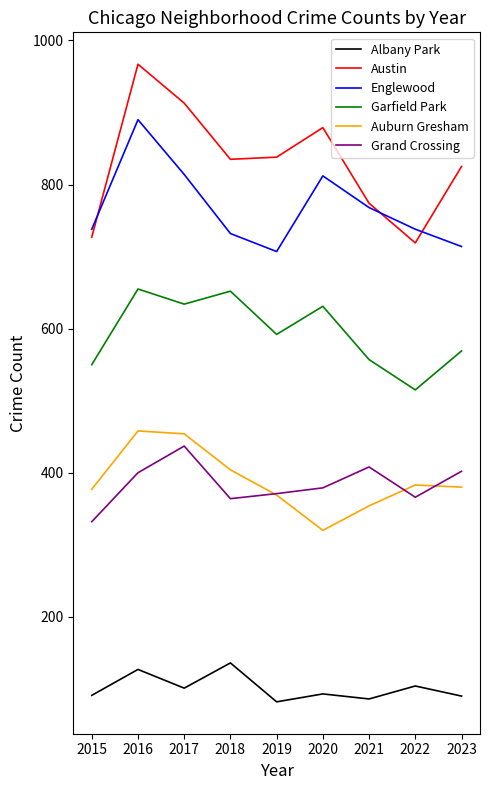

List the series in order of their peak value, lowest first.

Albany Park, Grand Crossing, Auburn Gresham, Garfield Park, Englewood, Austin